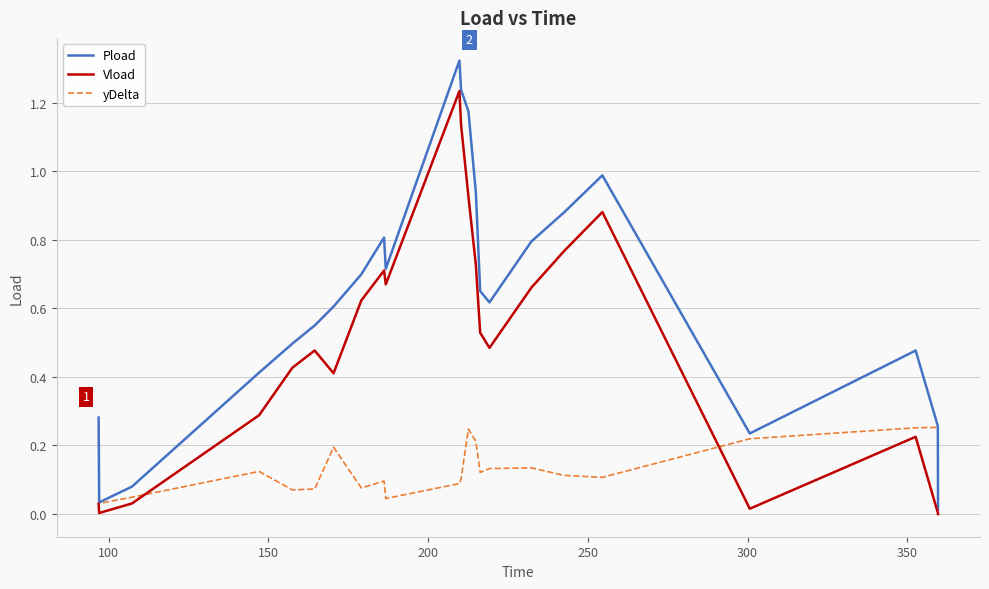

Rank the series by their average value, from lowest to highest.

yDelta, Vload, Pload